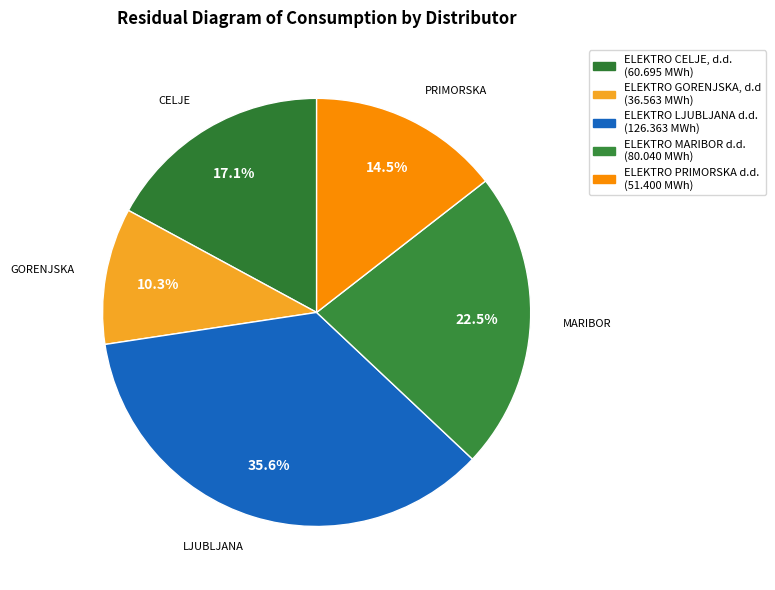

How many slices are in this pie chart?

5